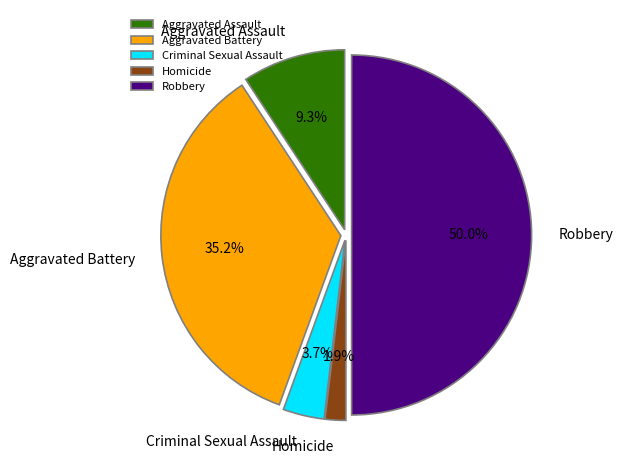

Is Homicide the majority of the pie?

No